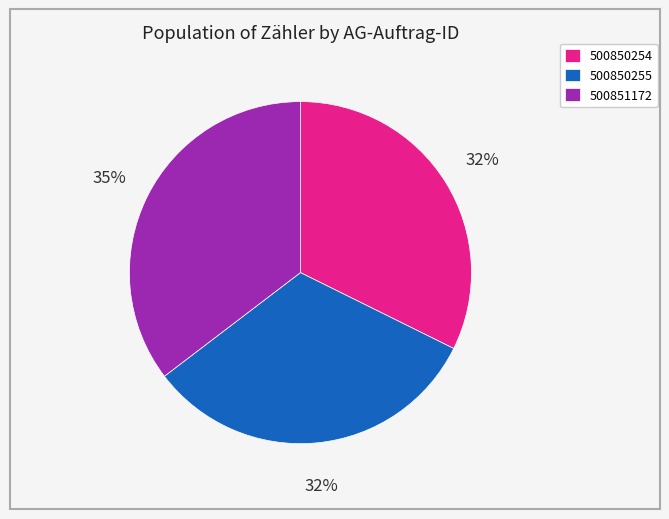

To the nearest percent, what percentage of the pie is 500851172?

35%